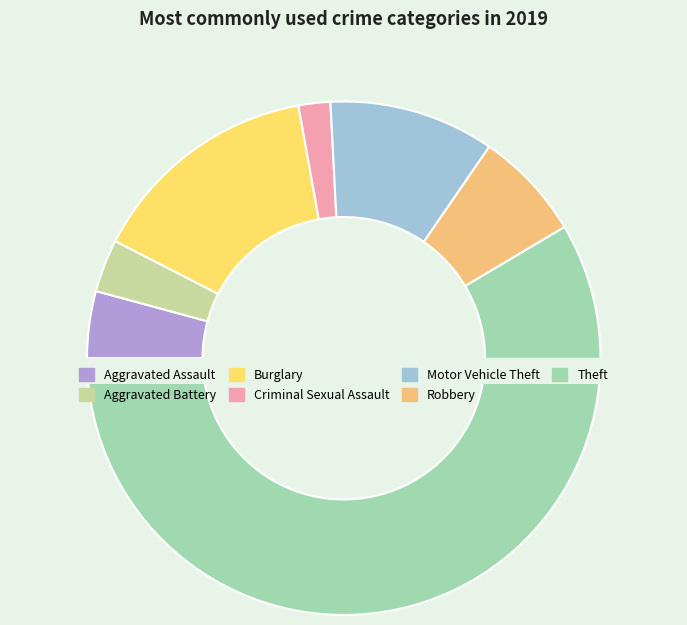

To the nearest percent, what is the combined percentage of Criminal Sexual Assault and Burglary?

17%